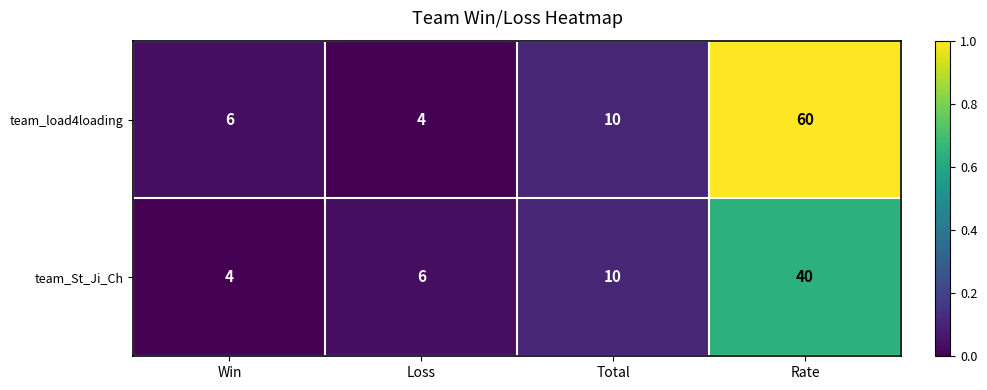

Rank the categories by team_St_Ji_Ch value from highest to lowest.

Rate, Total, Loss, Win